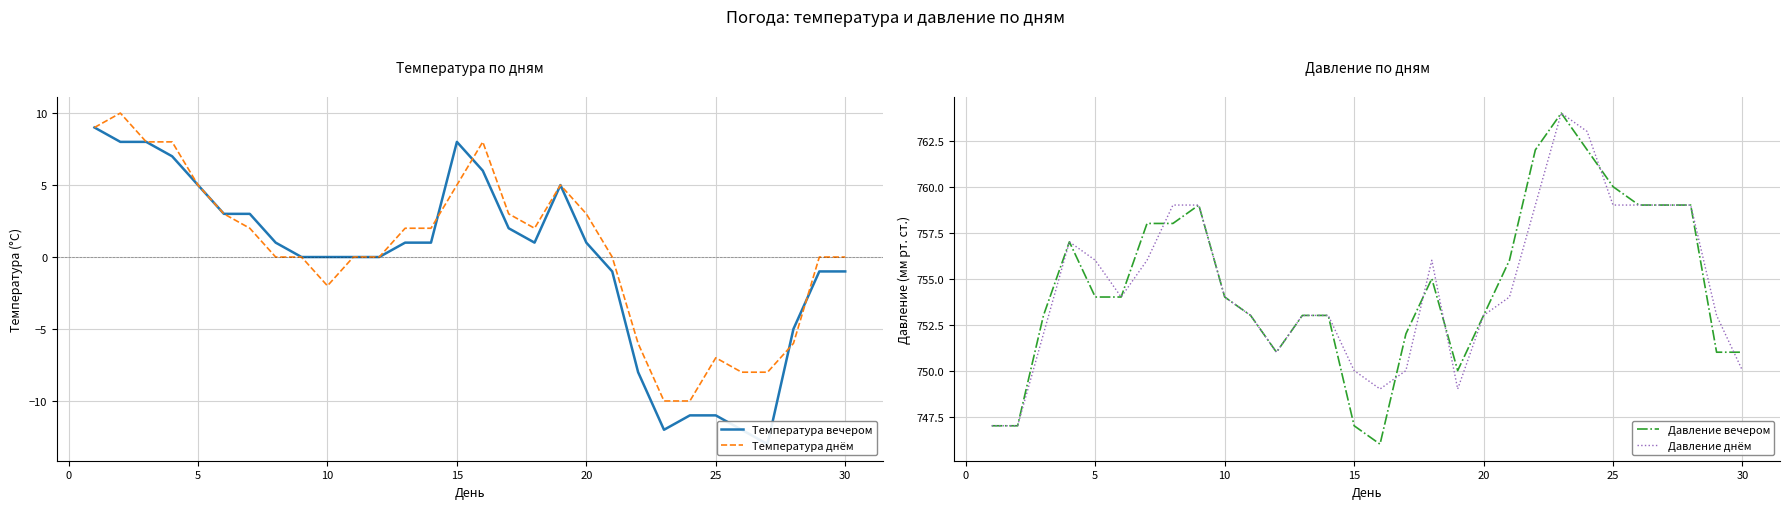

True or false: Давление днём and Температура днём intersect in this chart.

False